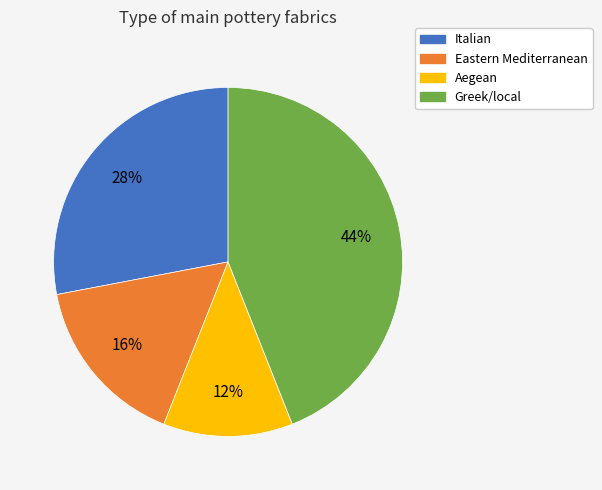

Is there any slice that represents more than half of the pie?

No